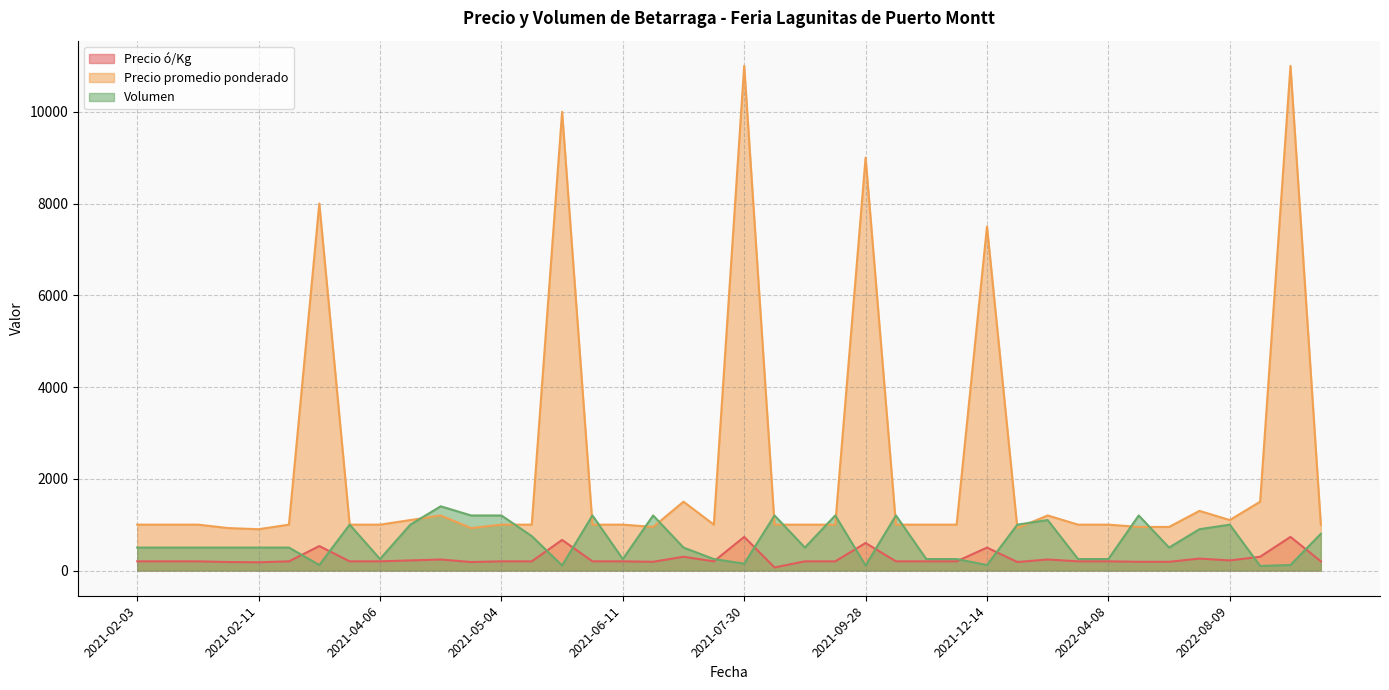

What is the difference between the highest and lowest values at 2021-07-30?

10850